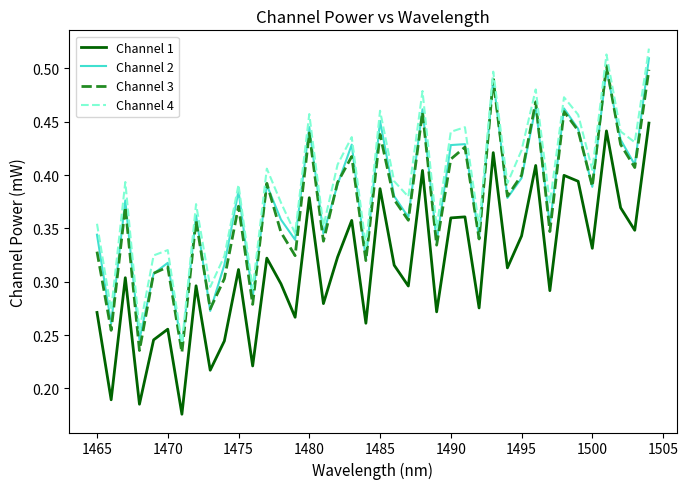

Count the Channel 4 values in the range 0 to 1.

40